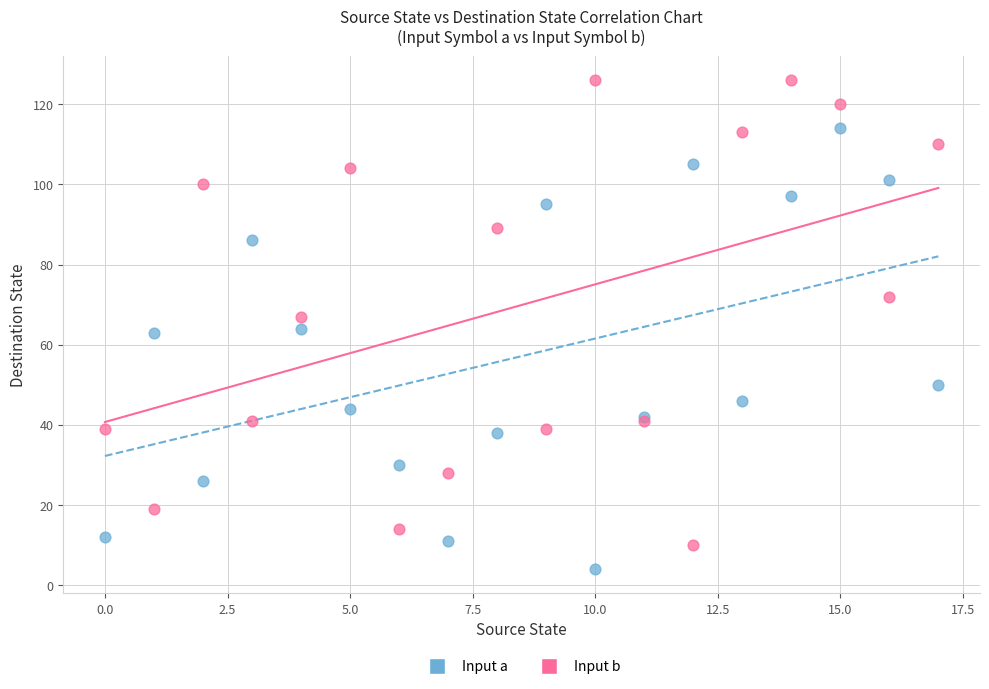

Which series contains the highest Y value?

Input b